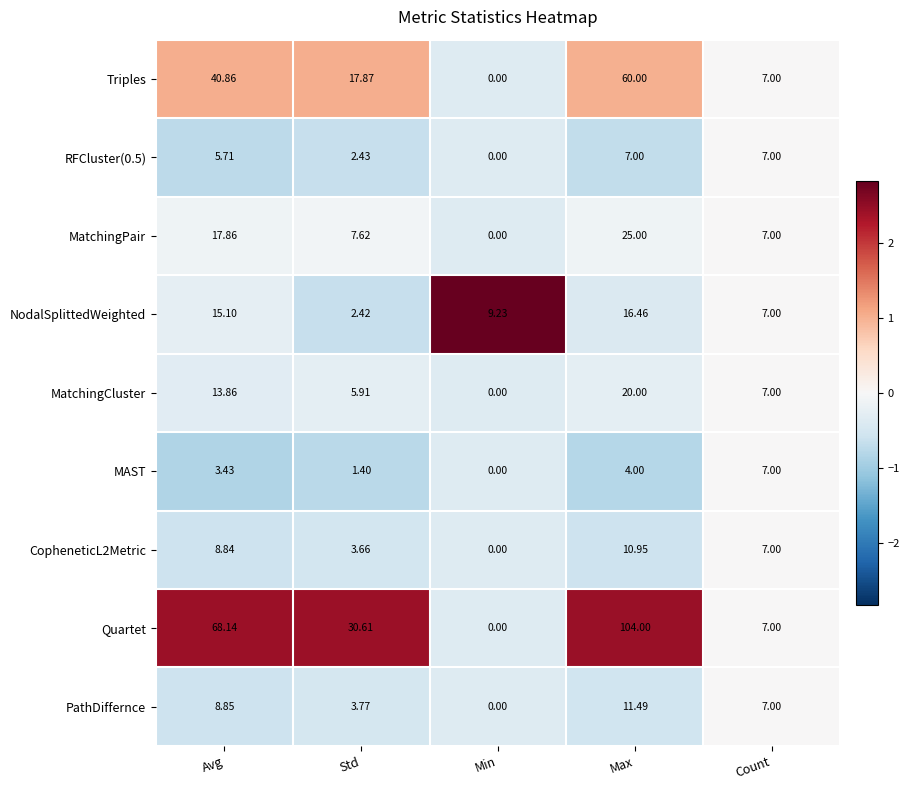

At which category is the sum across all series the highest?

Max